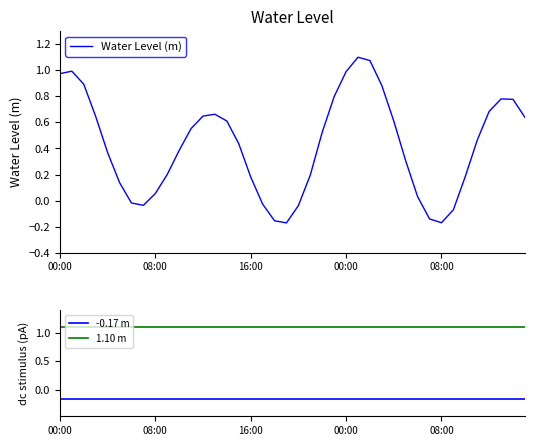

What is the approximate value of Water Level (m) at 08:00?

0.1